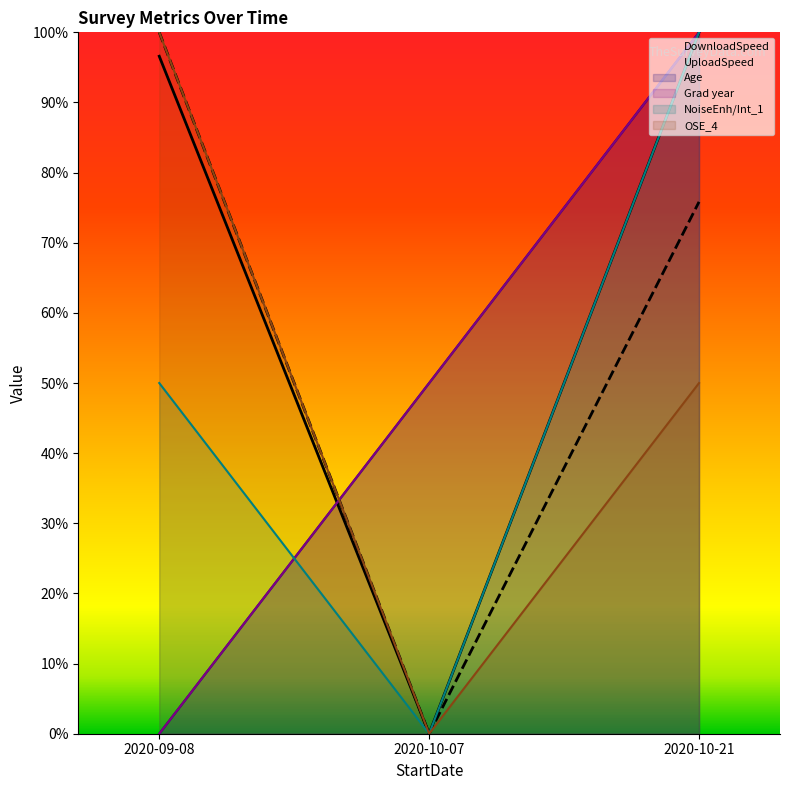

What are all the series names shown in the legend?

DownloadSpeed, UploadSpeed, OSE_4, Age, Grad year, NoiseEnh/Int_1